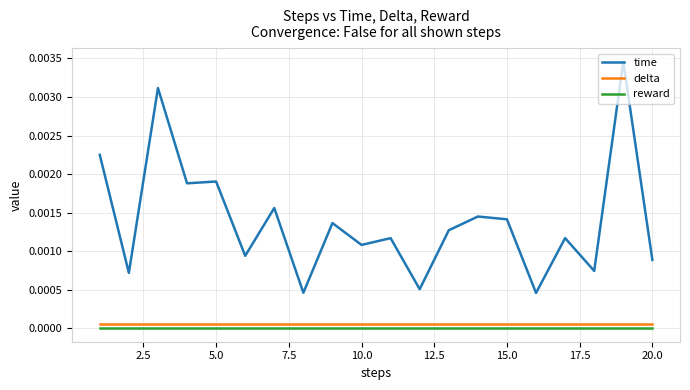

How many lines are shown in the chart?

3